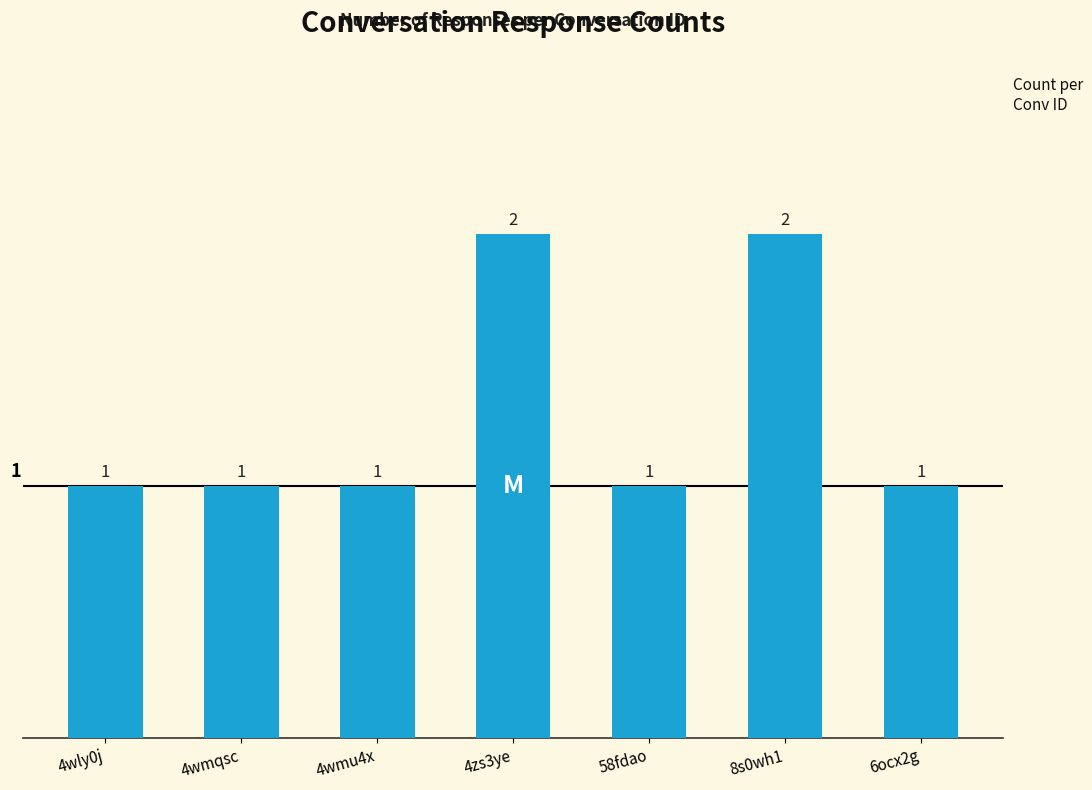

Reading left to right, extract all data points from this chart.

1	1	1	2	1	2	1